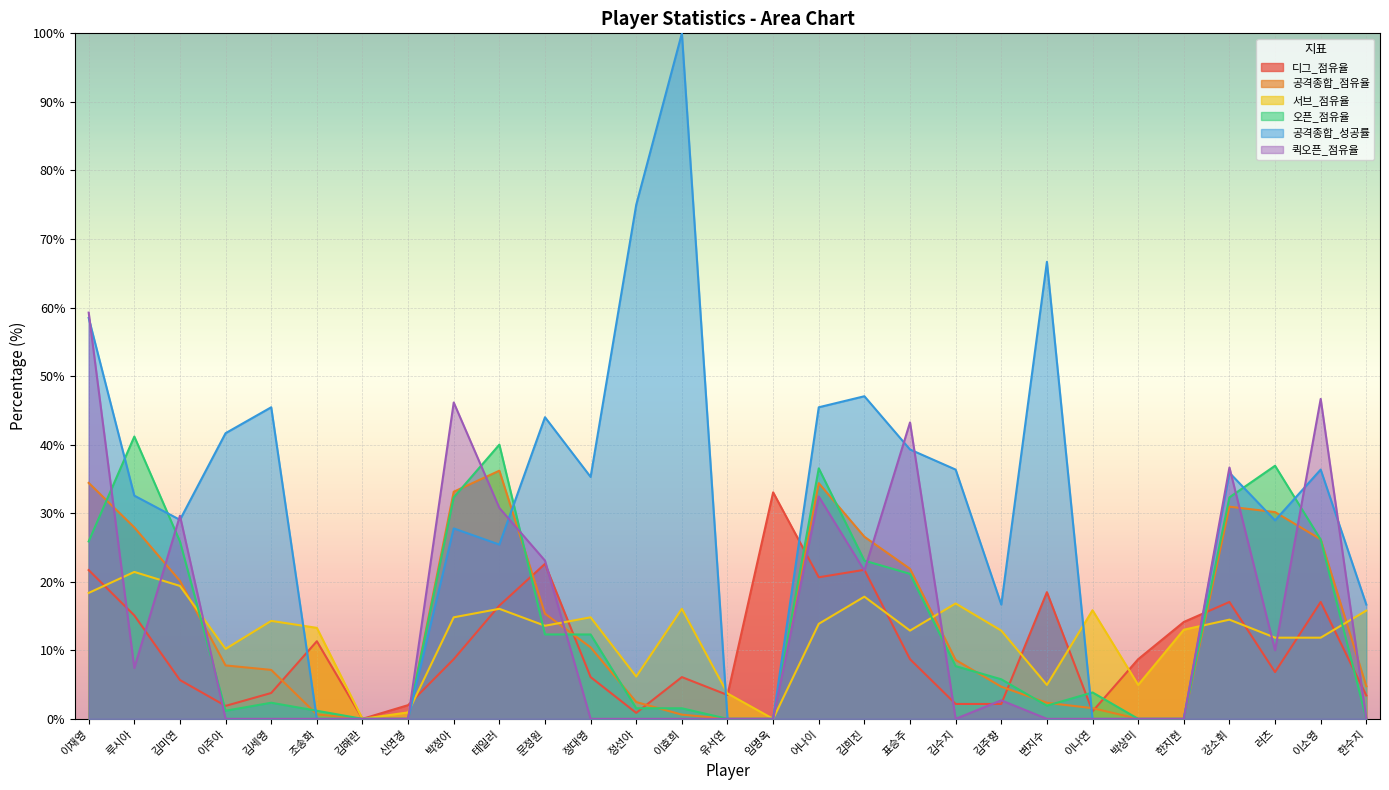

What is the total value across all series at 정대영?

78.9